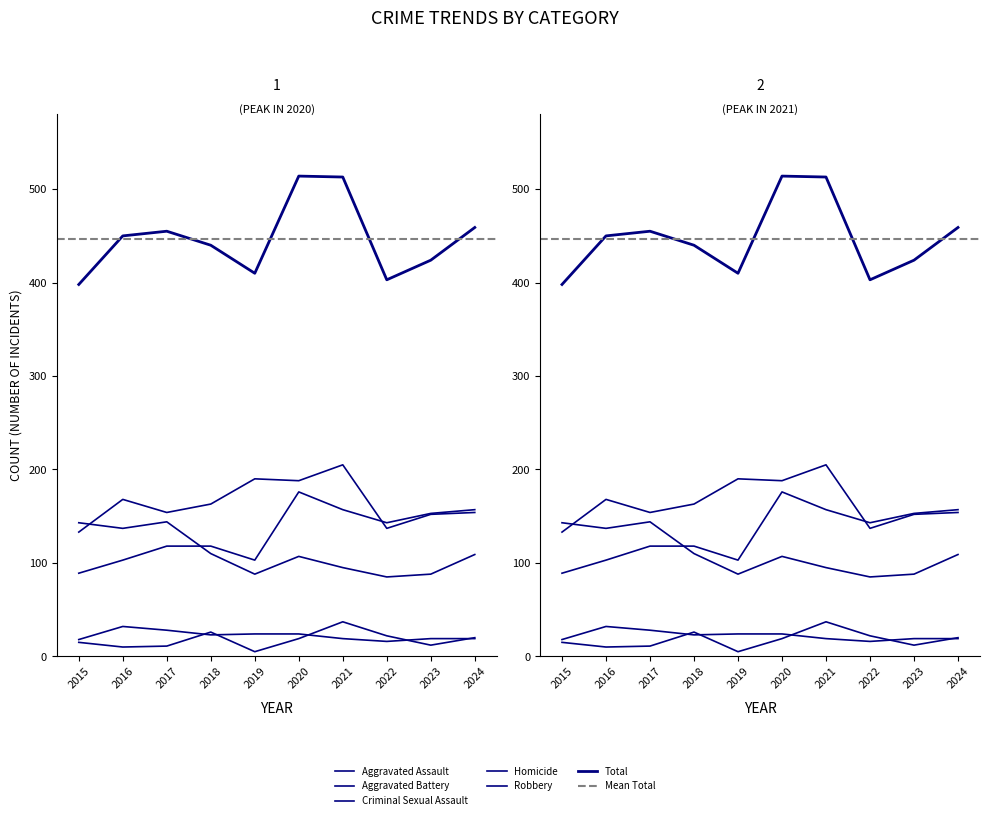

The value of Criminal Sexual Assault at 2021 is 19. True or false?

True